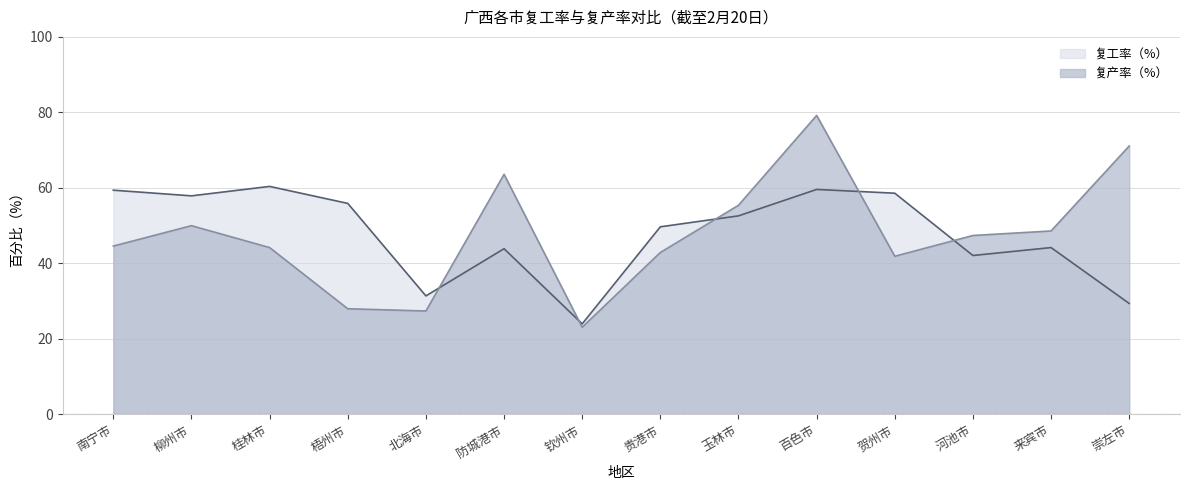

What is the maximum value shown in the chart?

79.2